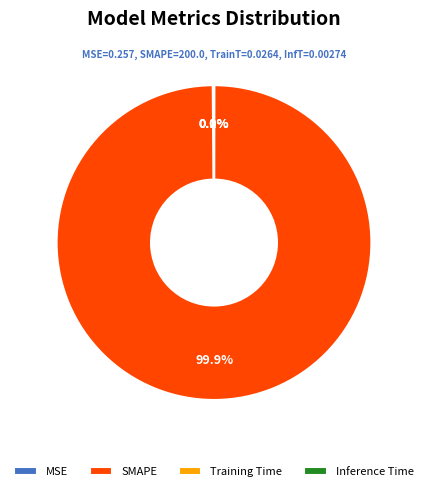

Is there any slice that represents more than half of the pie?

Yes